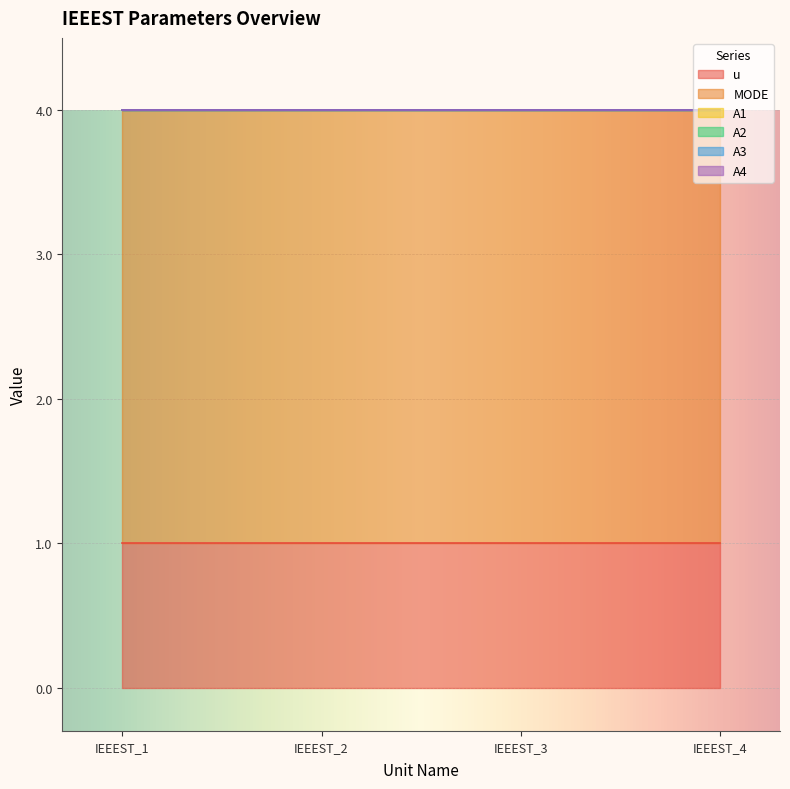

Between IEEEST_2 and IEEEST_4, which series saw the biggest shift?

u